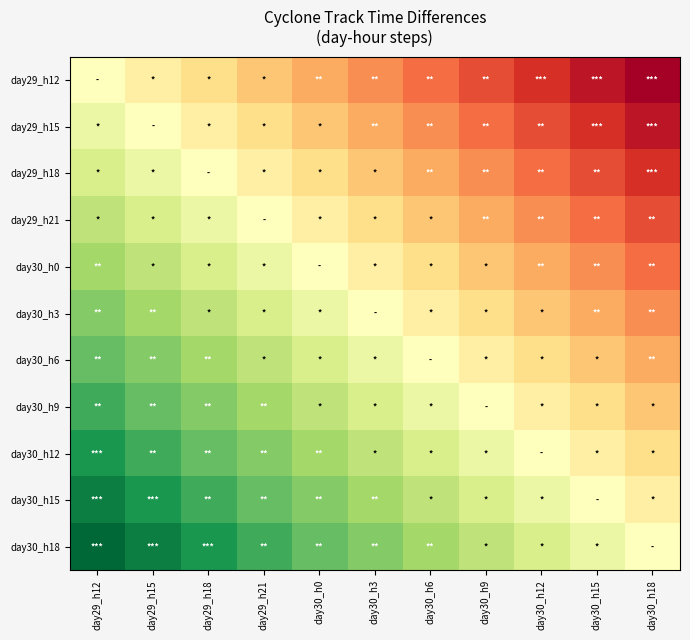

What is the difference between the highest and lowest values at day29_h21?

1.2